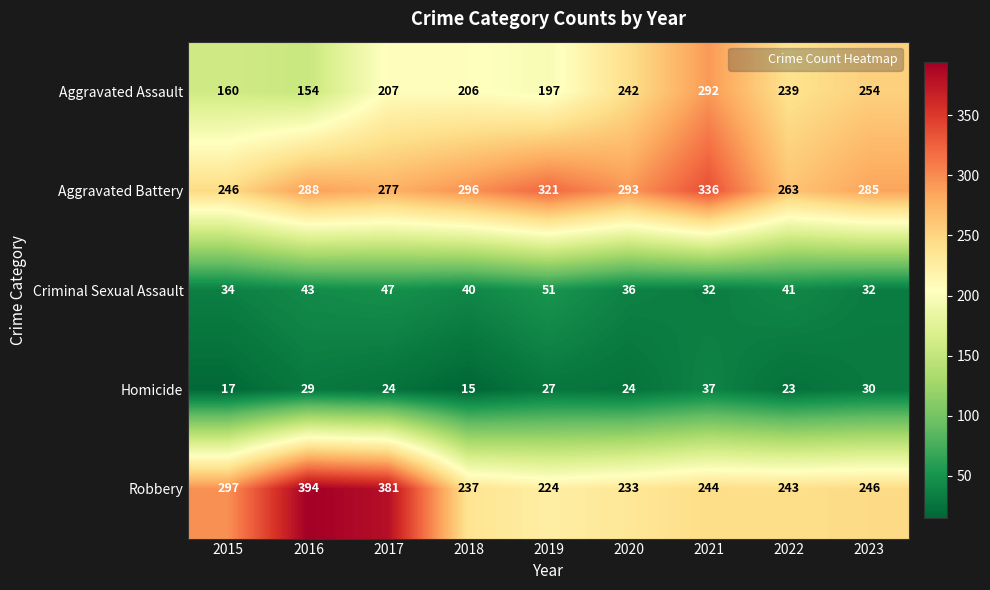

Rank the series by their maximum value, from highest to lowest.

Robbery, Aggravated Battery, Aggravated Assault, Criminal Sexual Assault, Homicide